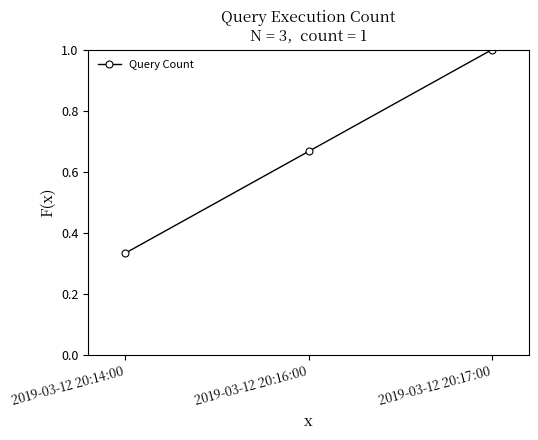

Rank the categories by value from lowest to highest.

2019-03-12 20:14:00, 2019-03-12 20:16:00, 2019-03-12 20:17:00